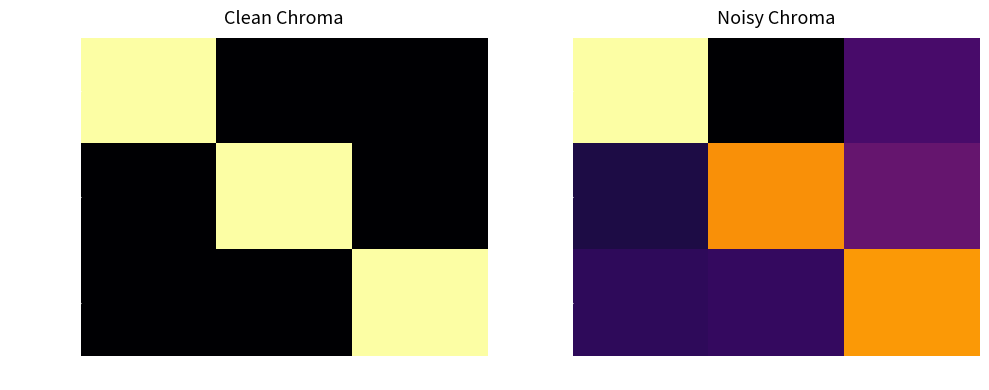

At how many categories does at least one series exceed 0?

3